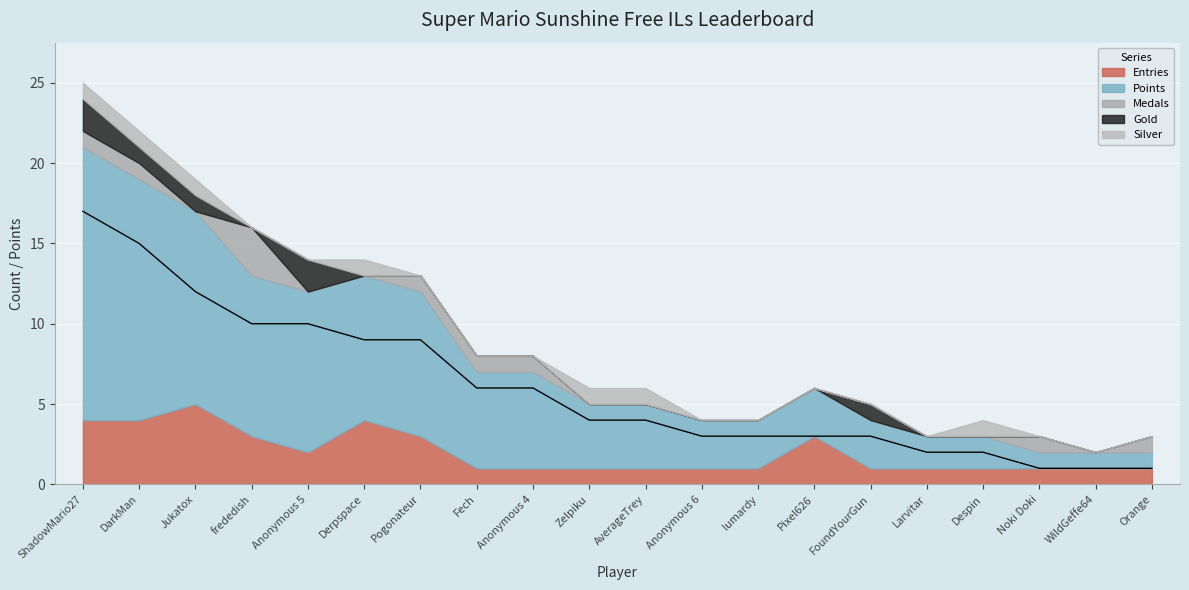

True or false: Entries has a value of 4 at Derpspace.

True